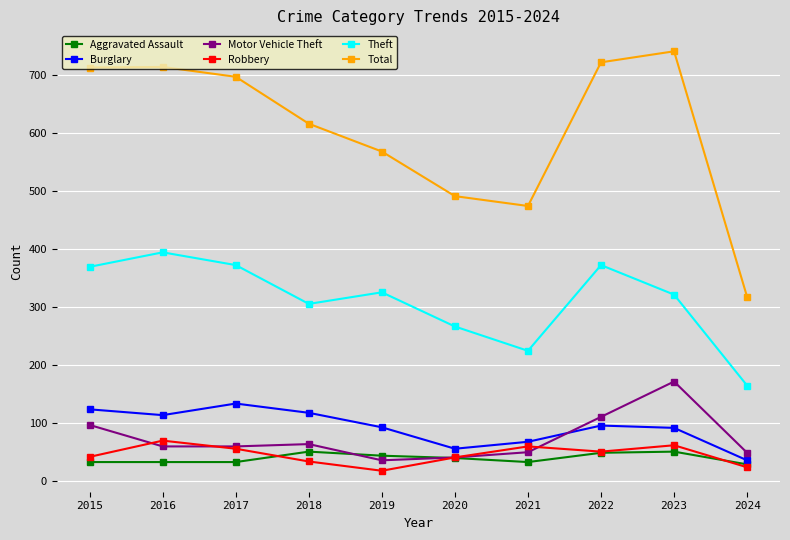

What is the smallest value displayed?

17